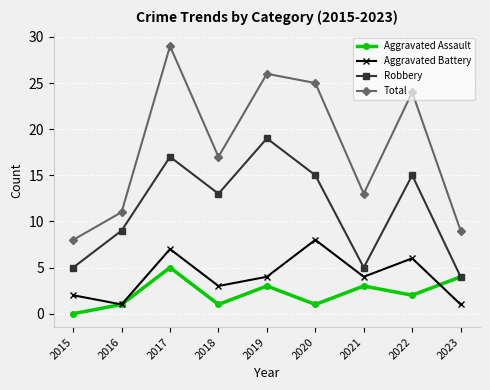

What is the value of the Aggravated Battery point at the 7th from the left?

4